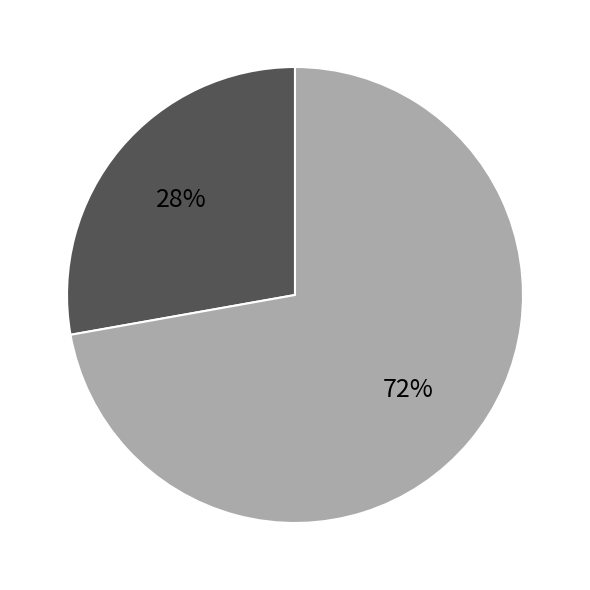

Is there any slice that represents more than half of the pie?

Yes